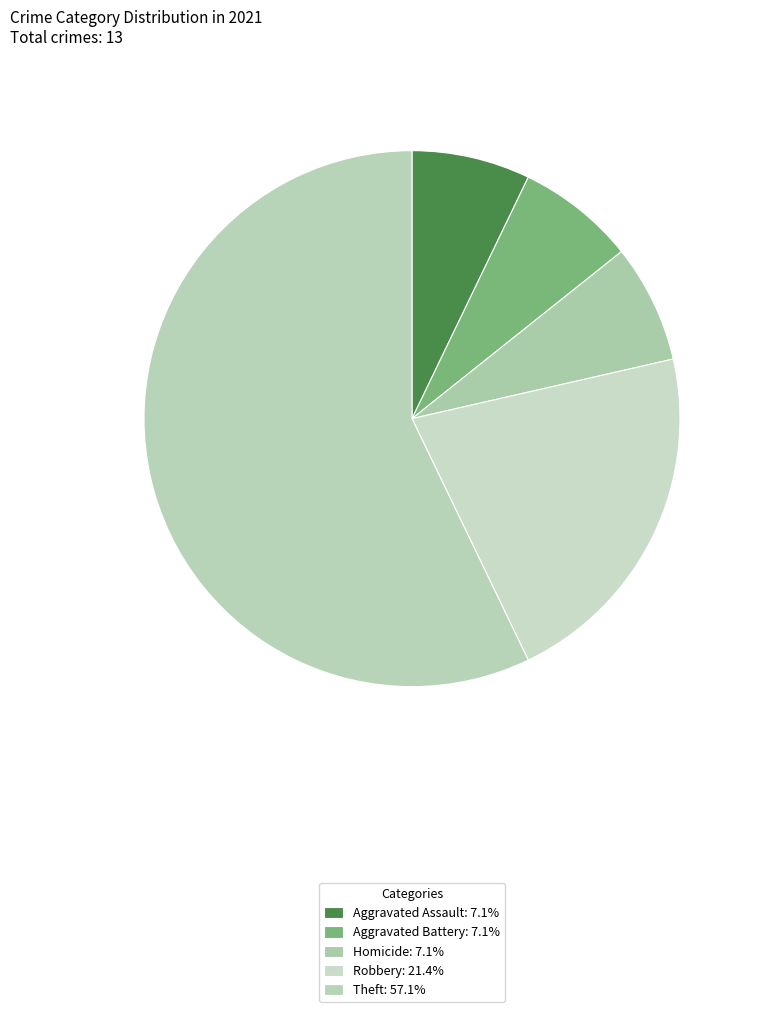

What is the largest slice in the pie chart?

Theft